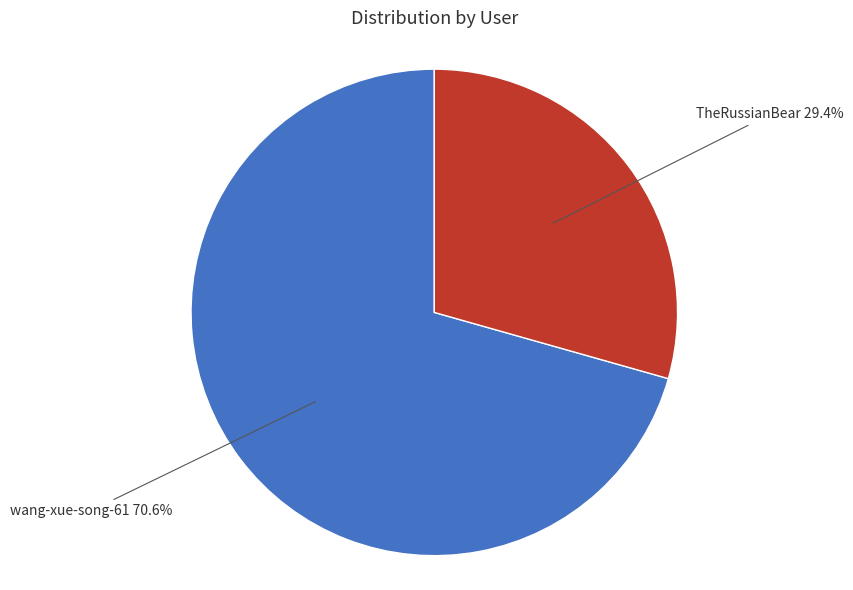

To the nearest percent, what is the difference between the largest and smallest slice percentages?

41%